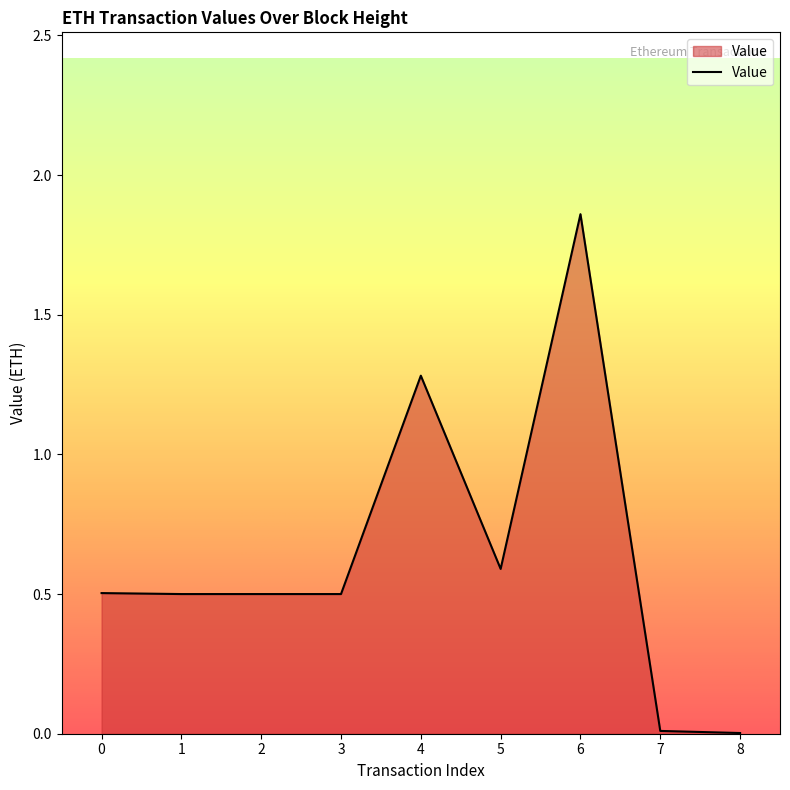

At which category does the chart reach its peak across all series?

6